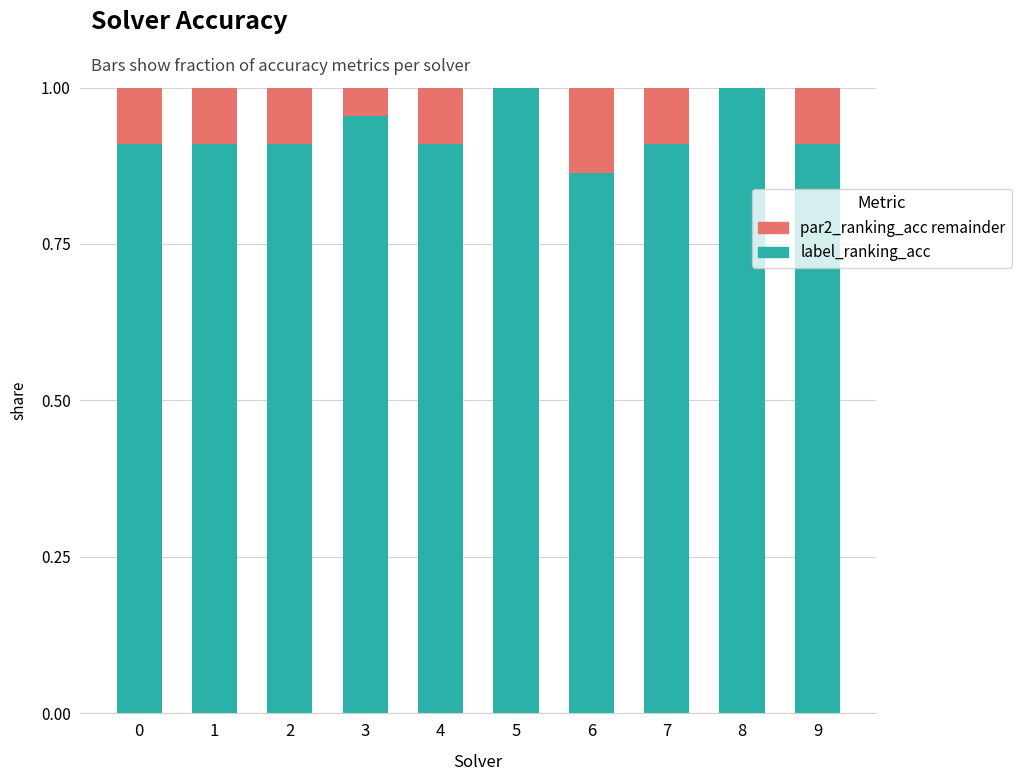

How many categories are shown in the chart?

10